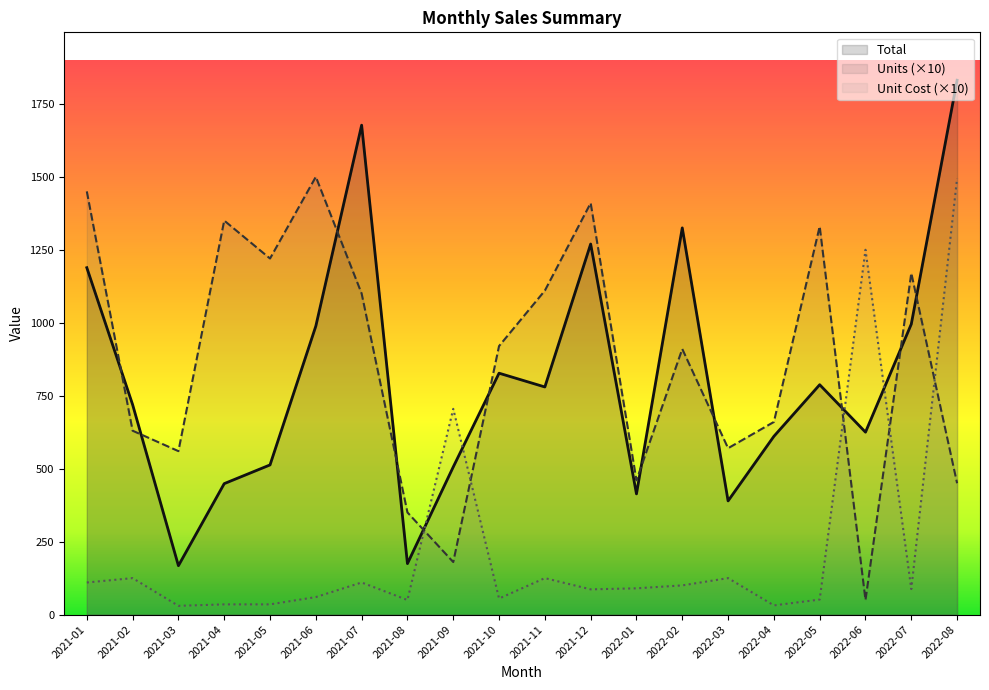

What is the value of the Units point at the 1st from the left?

1450.0